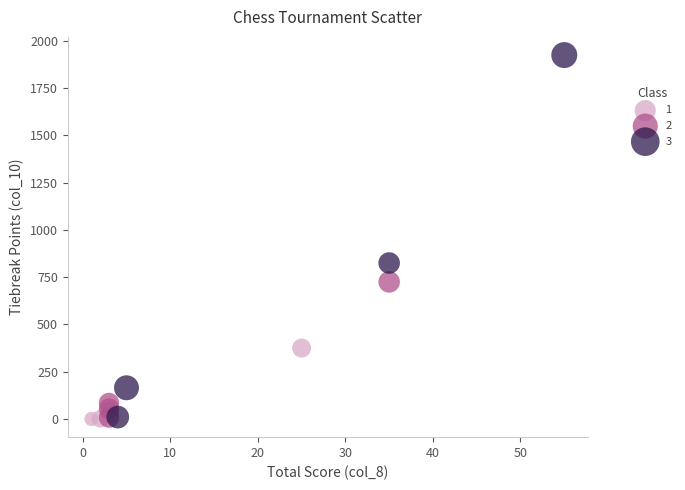

Which series reaches the maximum Y coordinate?

3